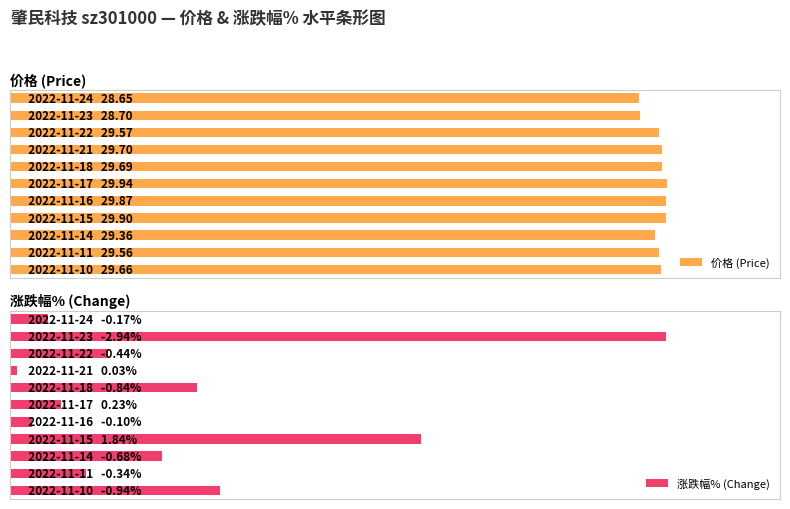

What is the average value of the 涨跌幅% (Change) series?

25.9